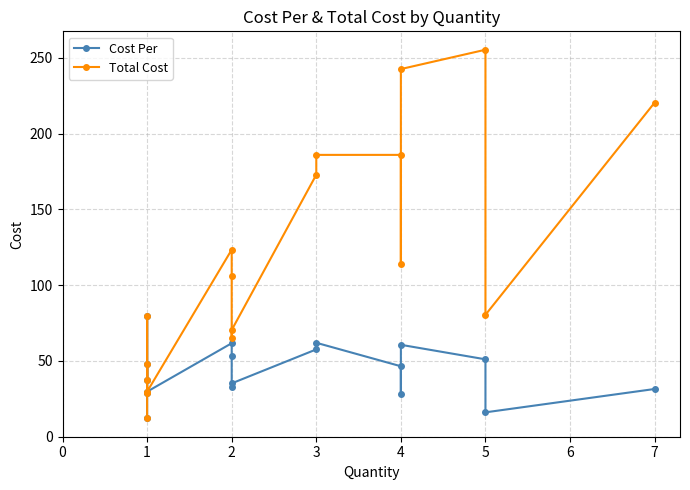

What is the smallest value displayed?

12.6